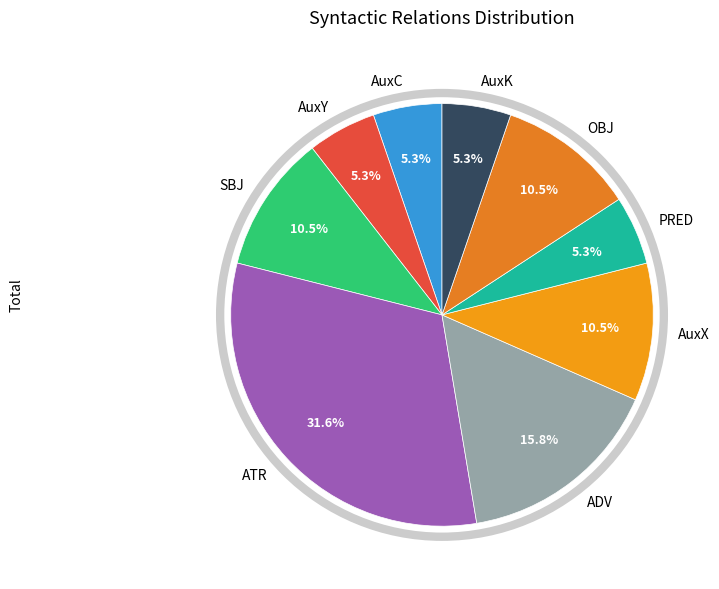

What percentage is NOT represented by AuxC?

94.7%